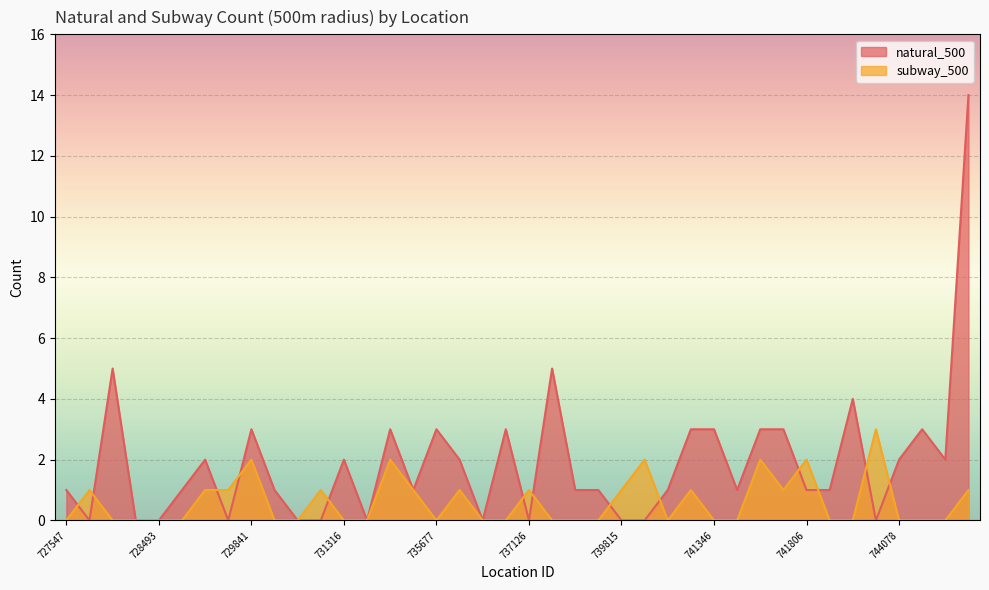

At which category does subway_500 reach its first local peak?

727835